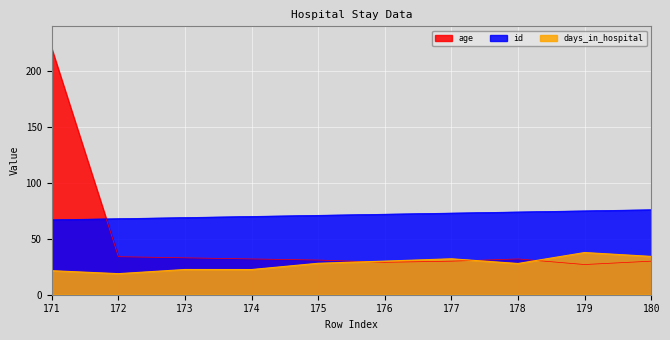

What is the value of the id point at the 2nd from the left?

68.0